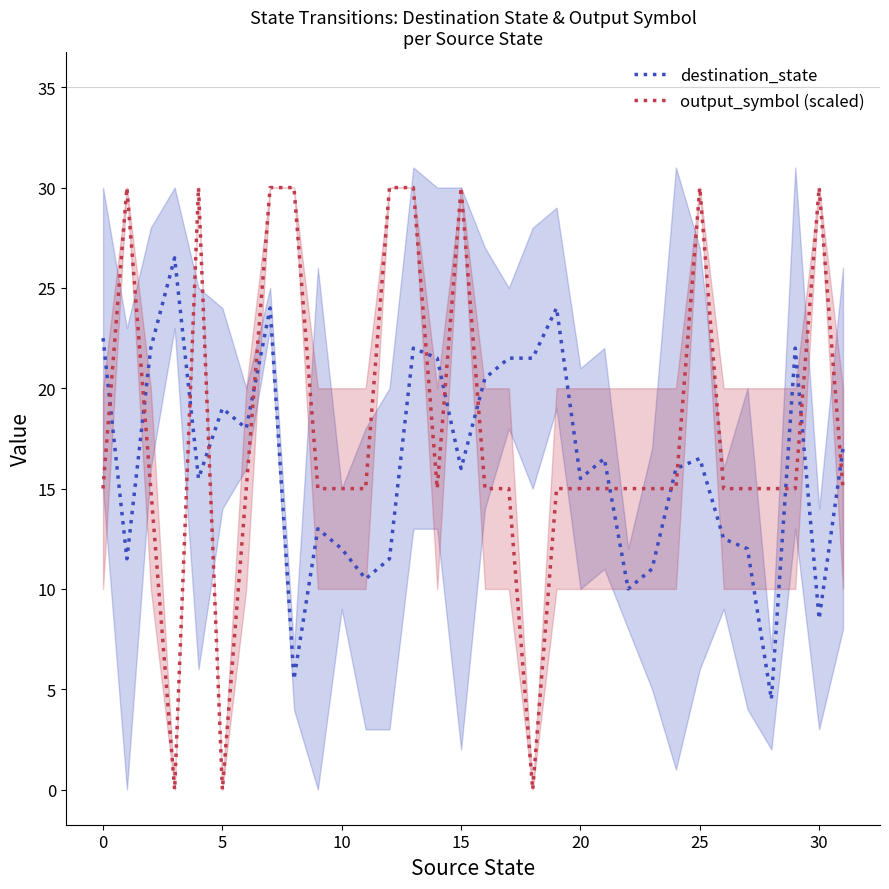

Is it true that output_symbol (scaled) equals 15.0 at 11?

True